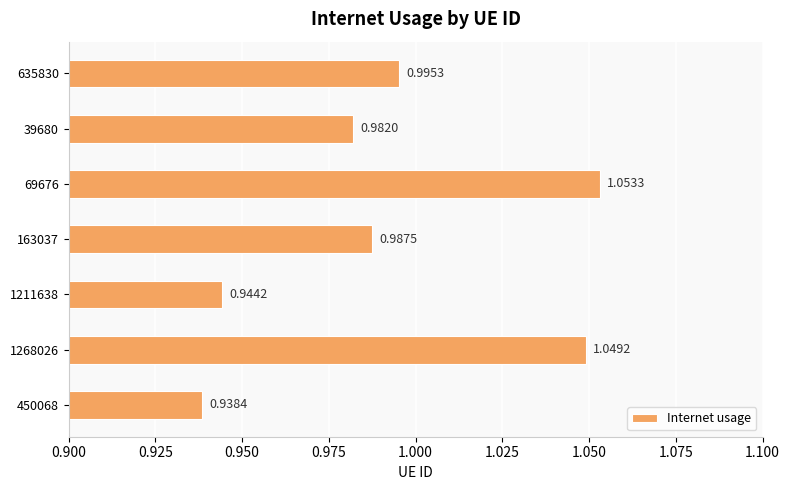

Which has a higher value, 39680 or 635830?

635830